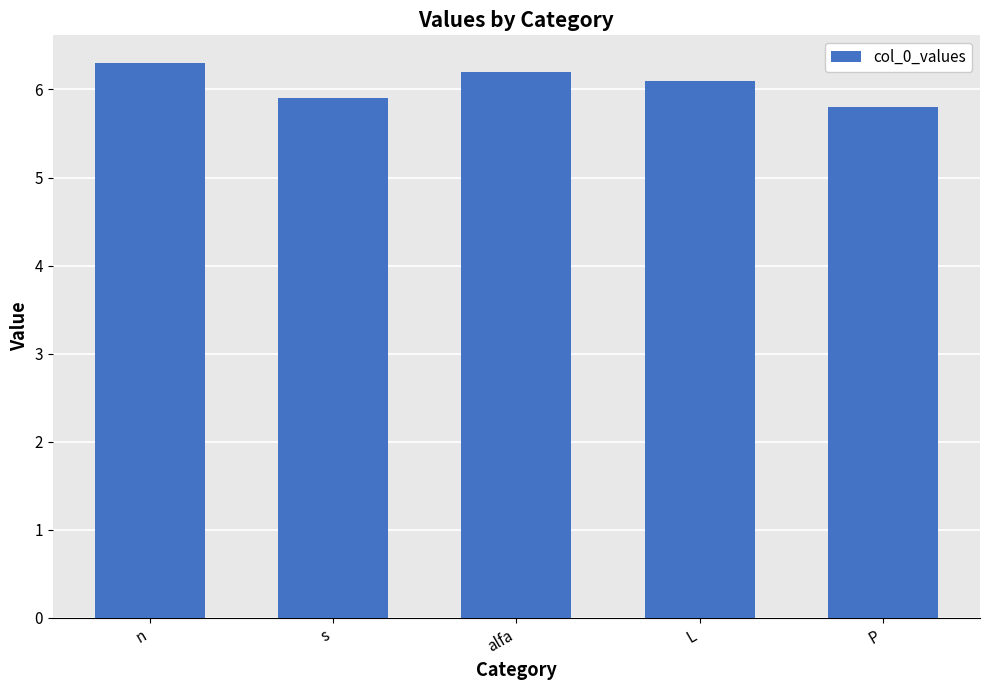

What is the sum of the values at alfa and P?

12.0